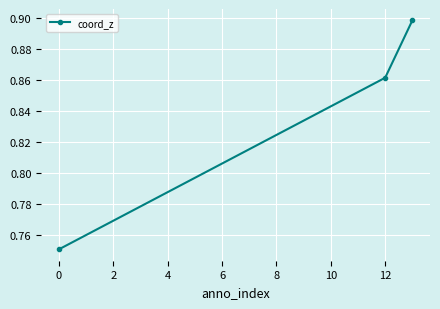

How many series are shown in this chart?

1